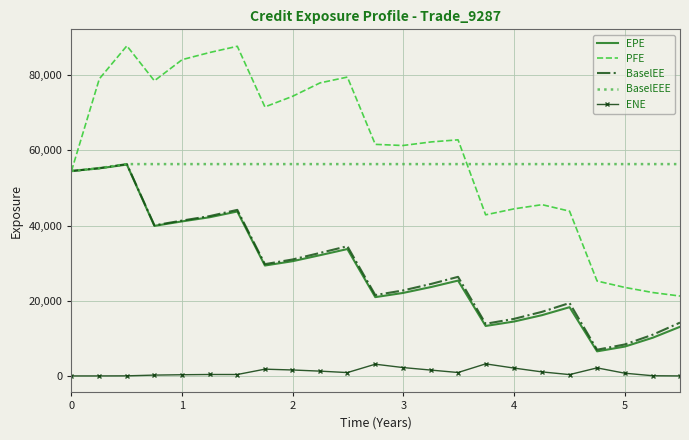

True or false: EPE and ENE intersect in this chart.

False